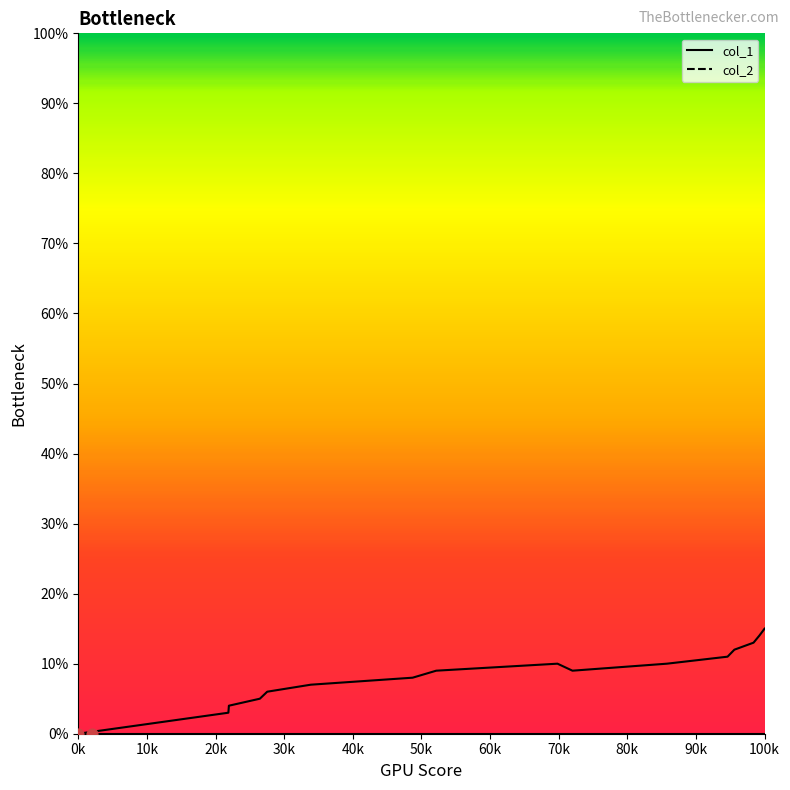

Which has a higher value, 1548353910 or 1546021087?

1548353910